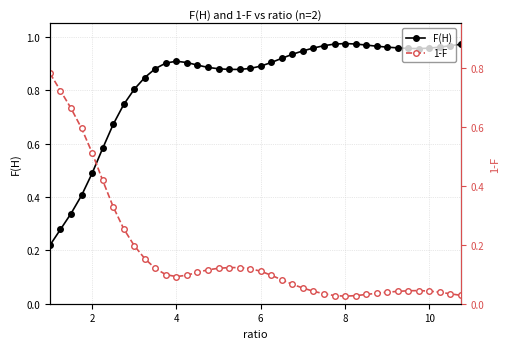

Is it true that F(H) equals 0.2 at 6?

False